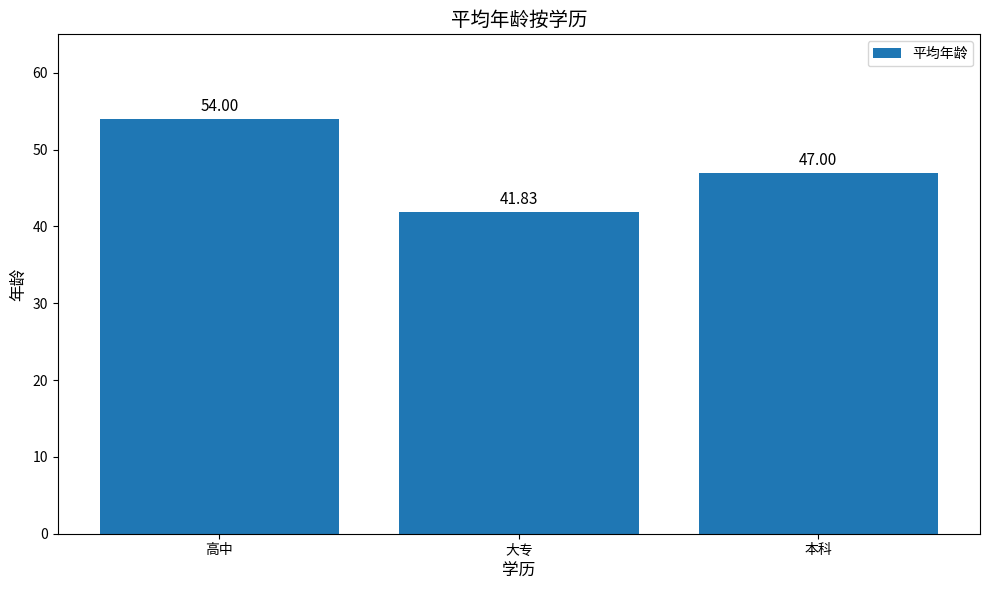

Reading left to right, list all the values displayed in this chart.

高中=54.0	大专=41.8	本科=47.0